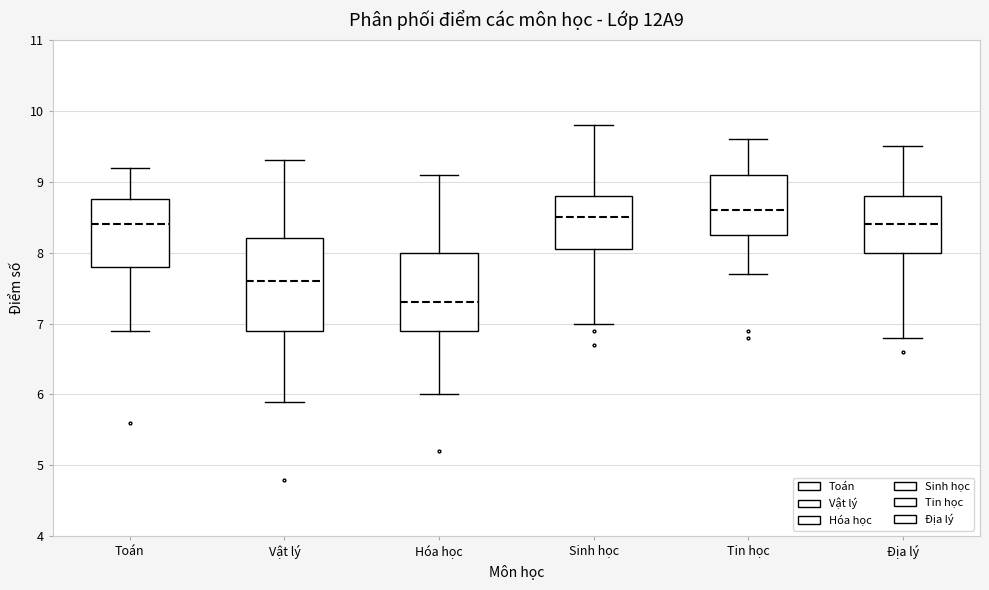

Where does the upper whisker of the box for Hóa học end on the y-axis? The values are not printed on the chart, so give them approximately, as read against the axis.

9.1